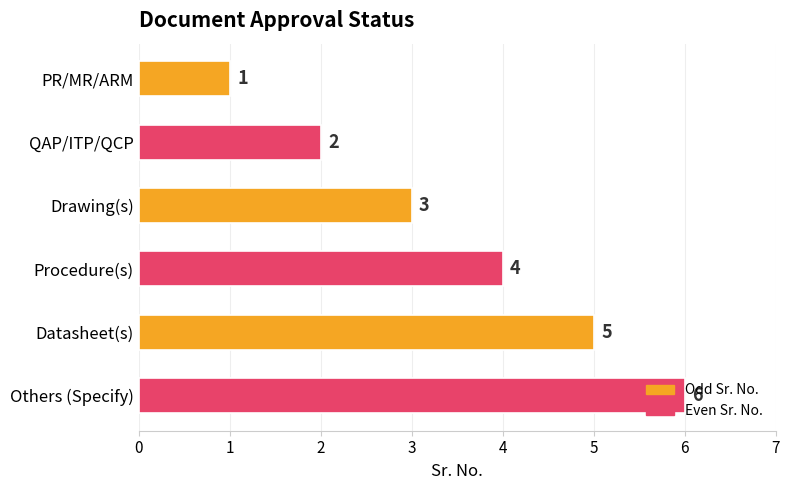

What is the difference between the maximum and minimum values?

5